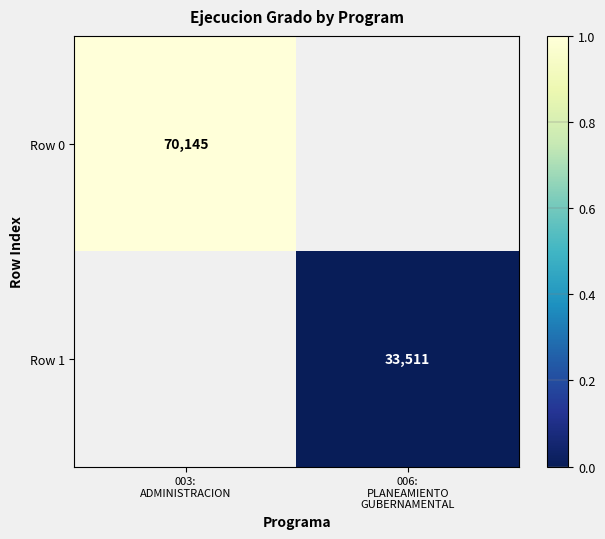

Which series has the widest spread of values?

Row 0